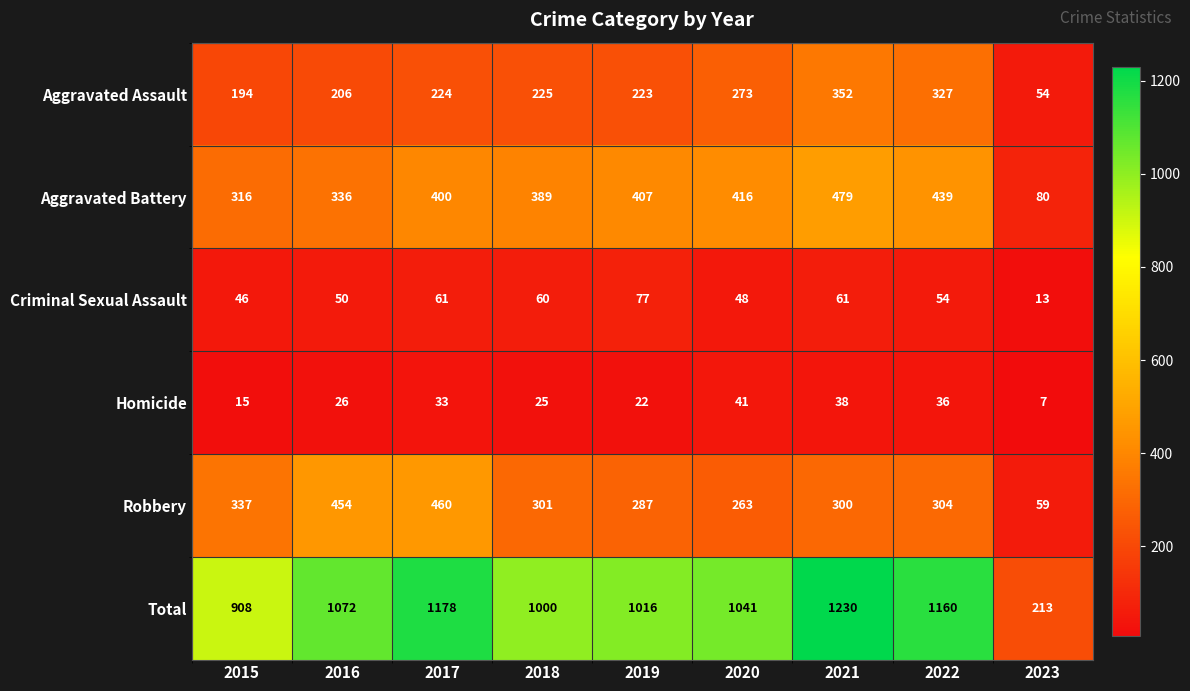

List the labels in order of Robbery value, smallest first.

2023, 2020, 2019, 2021, 2018, 2022, 2015, 2016, 2017